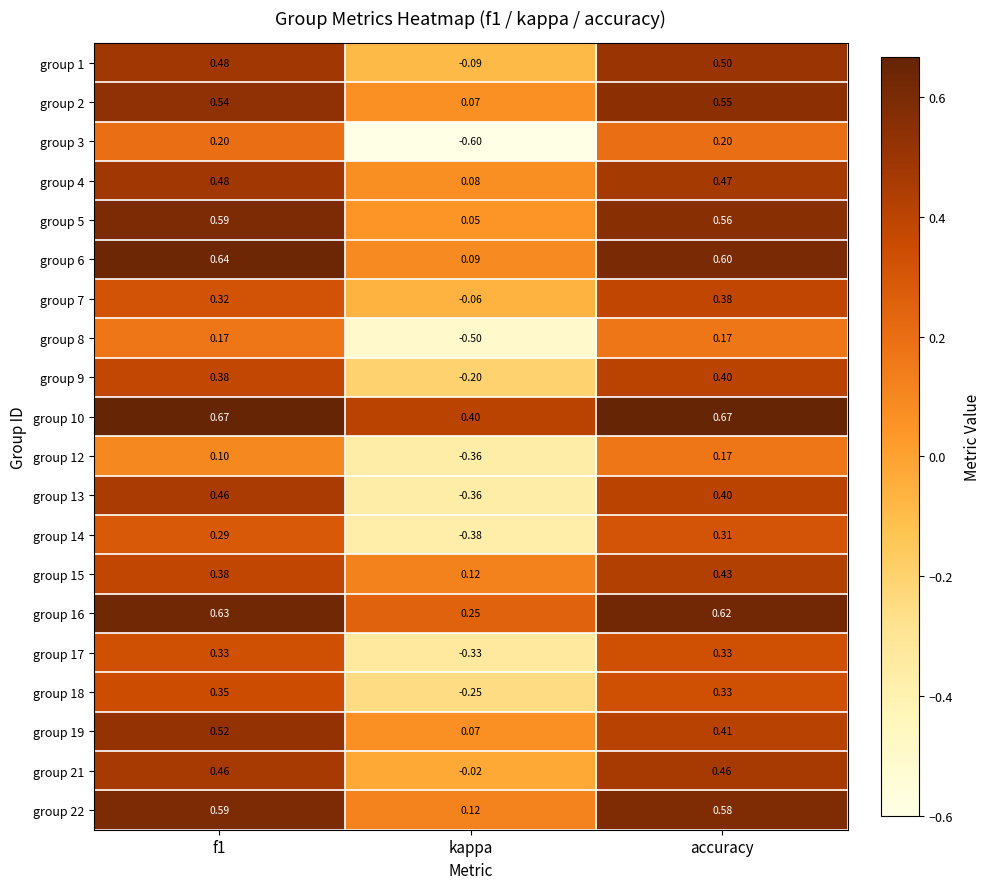

At how many categories does at least one series exceed 0?

3